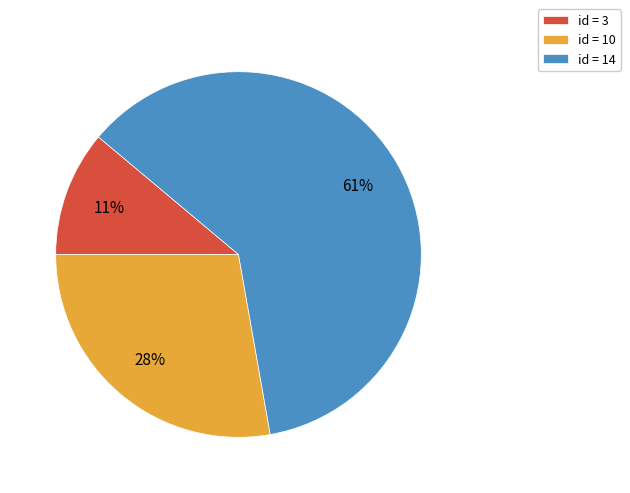

Which has a higher value, id = 3 or id = 10?

id = 10